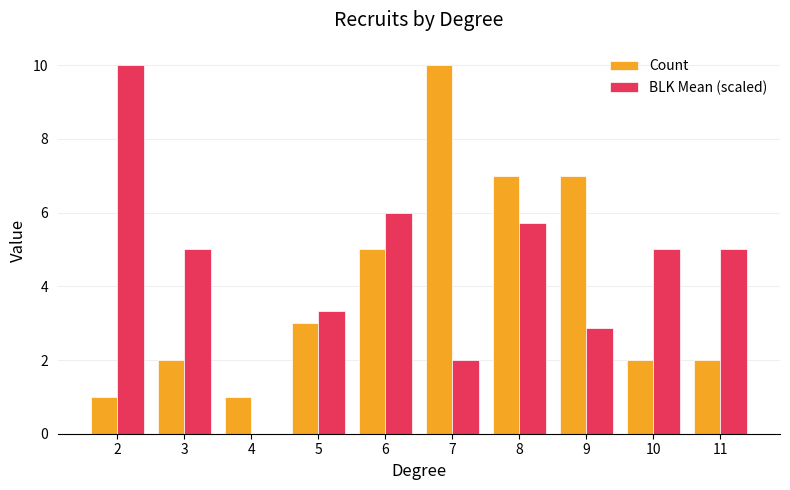

What is the approximate value of Count at 9?

7.0